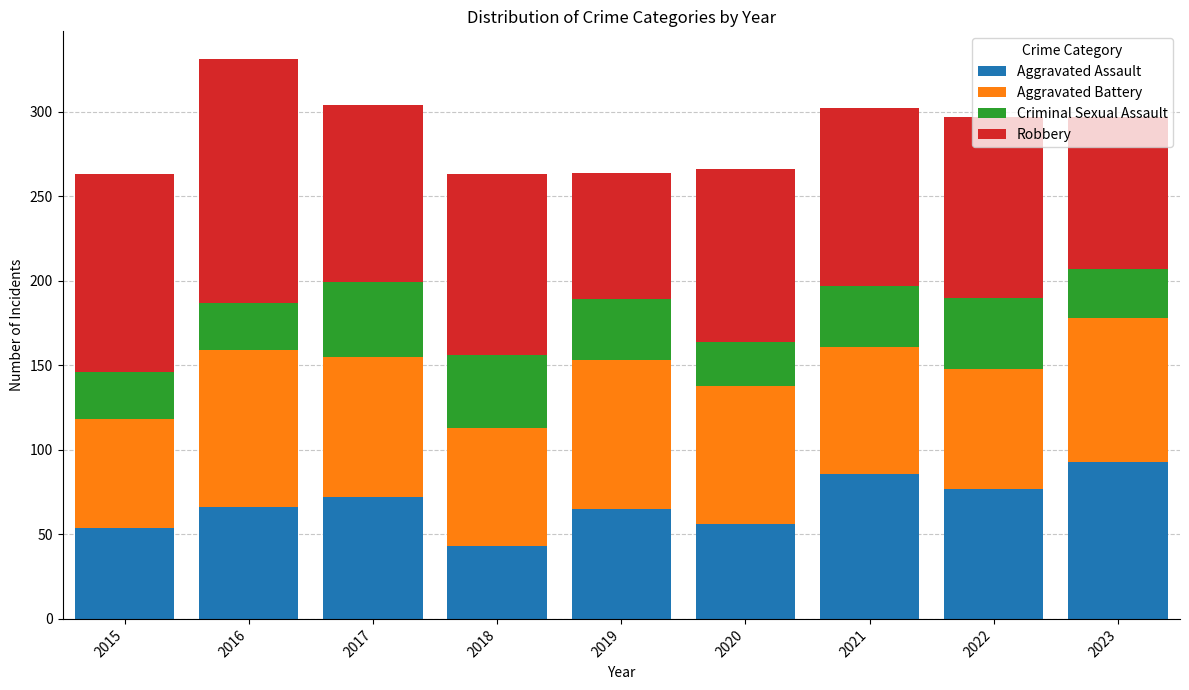

What is the total value across all series at 2020?

266